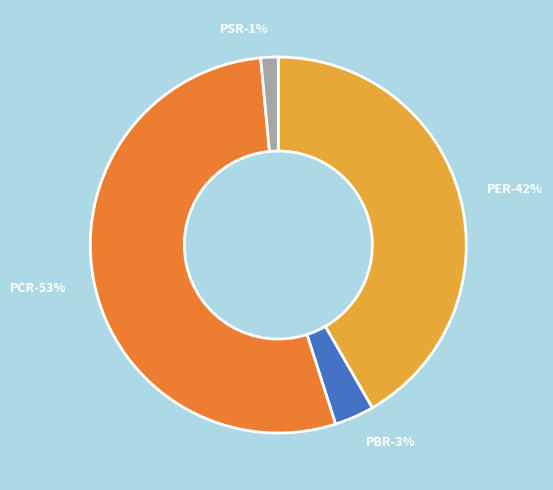

How many segments does this pie chart have?

4